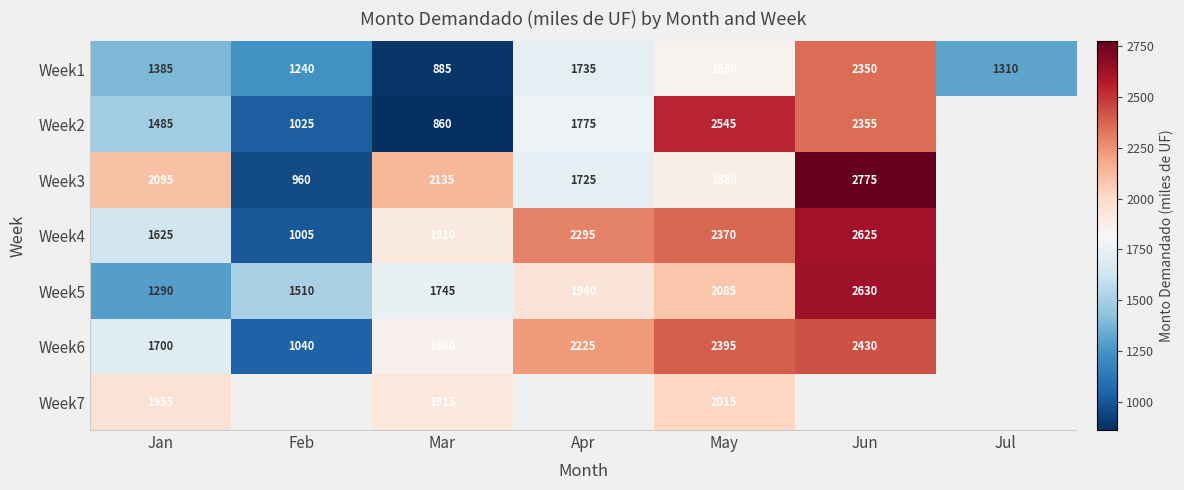

Rank the series at Jan from highest to lowest value.

Week3, Week7, Week6, Week4, Week2, Week1, Week5